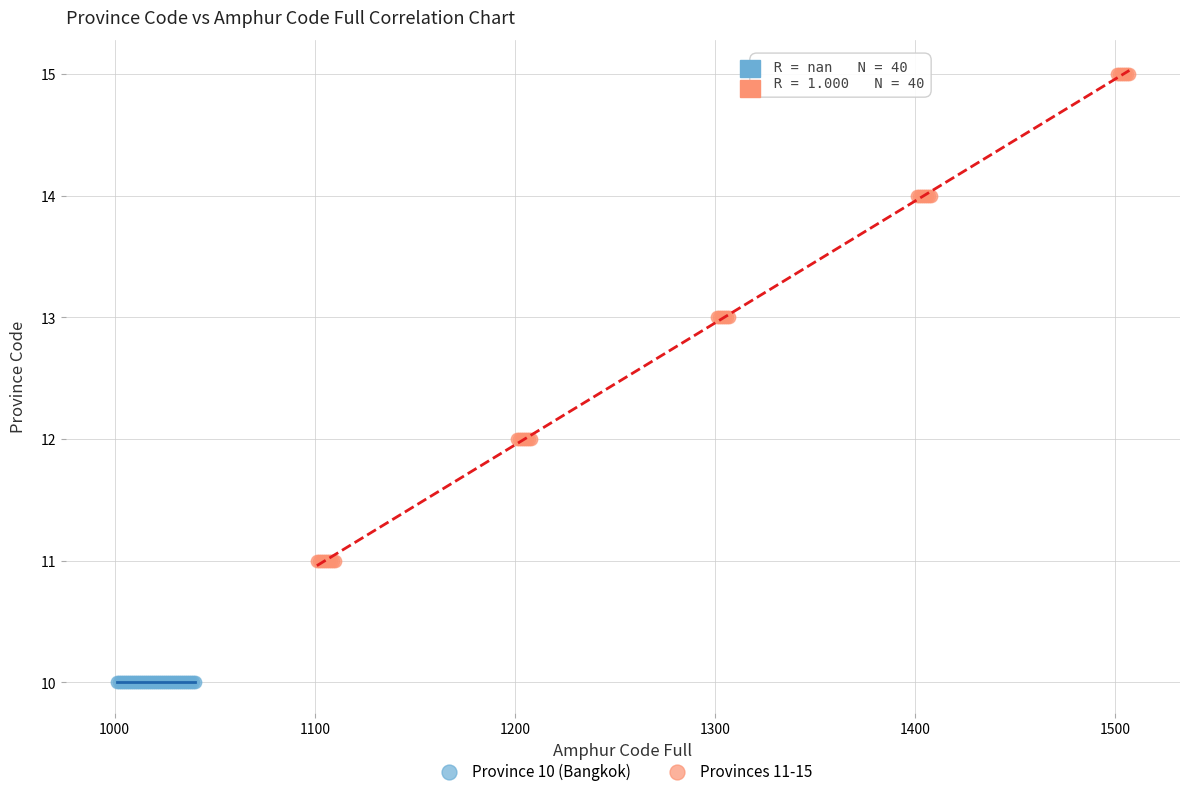

Which series contains the highest Y value?

Provinces 11-15